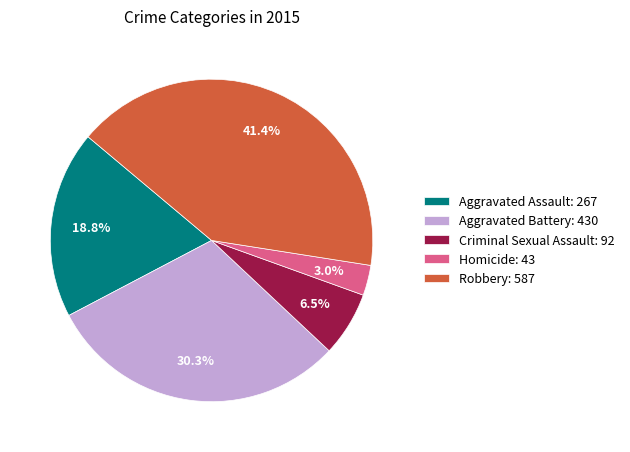

How many slices are in this pie chart?

5